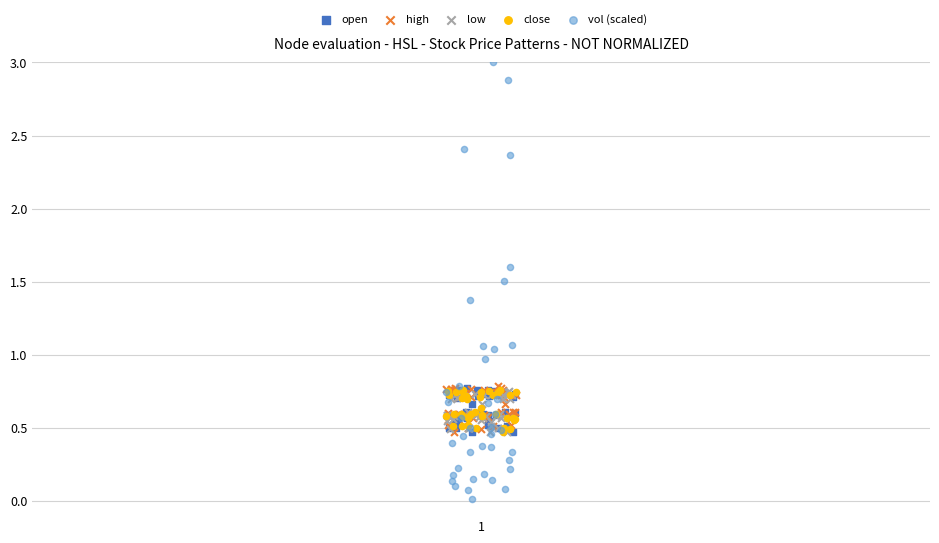

Which series has the largest Y range (max minus min)?

vol (scaled)